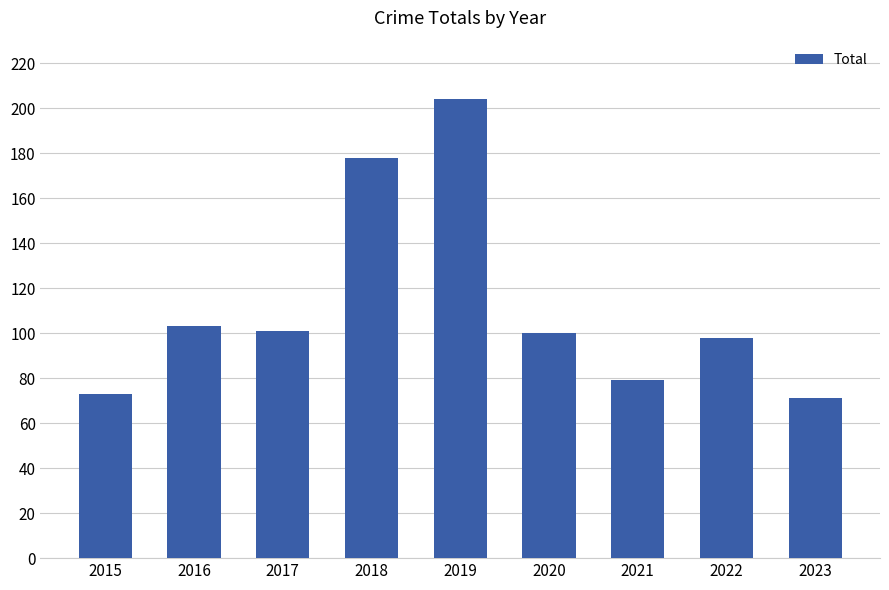

What is the change in value from 2015 to 2023?

-2